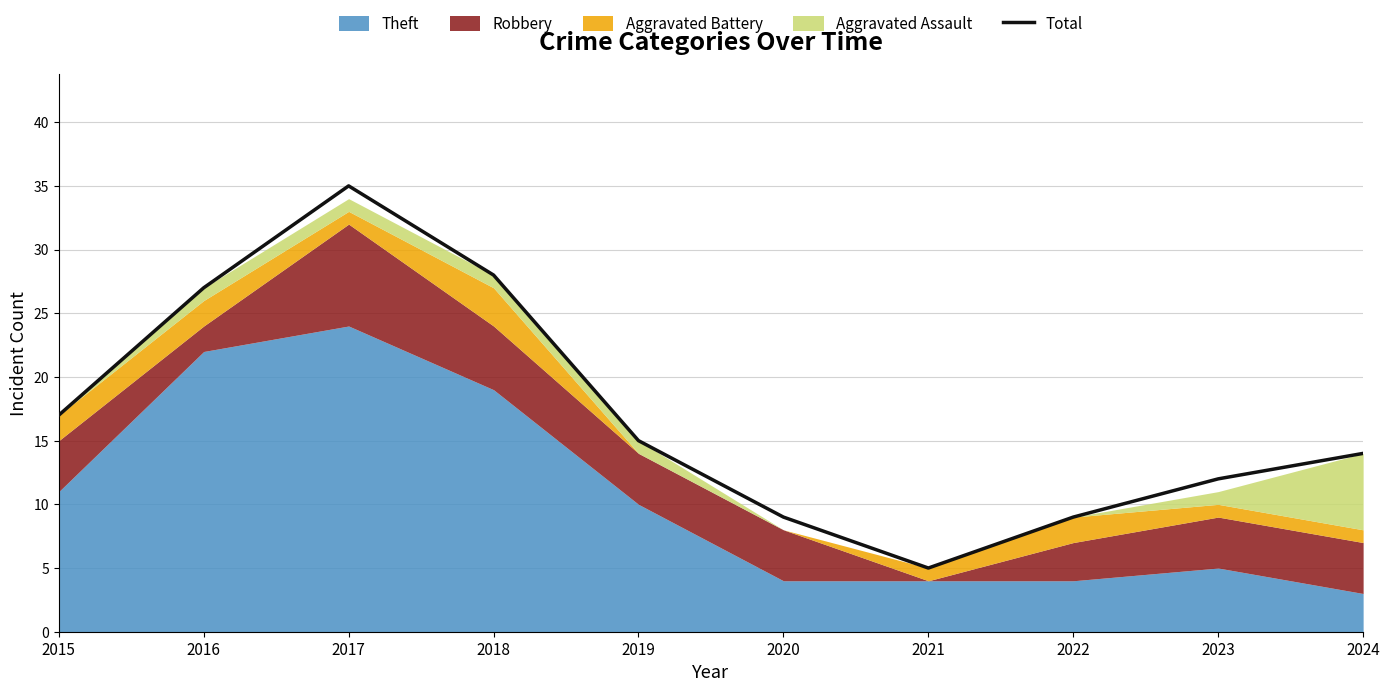

Reading left to right, extract all data points from this chart.

2015=17	2016=27	2017=35	2018=28	2019=15	2020=9	2021=5	2022=9	2023=12	2024=14